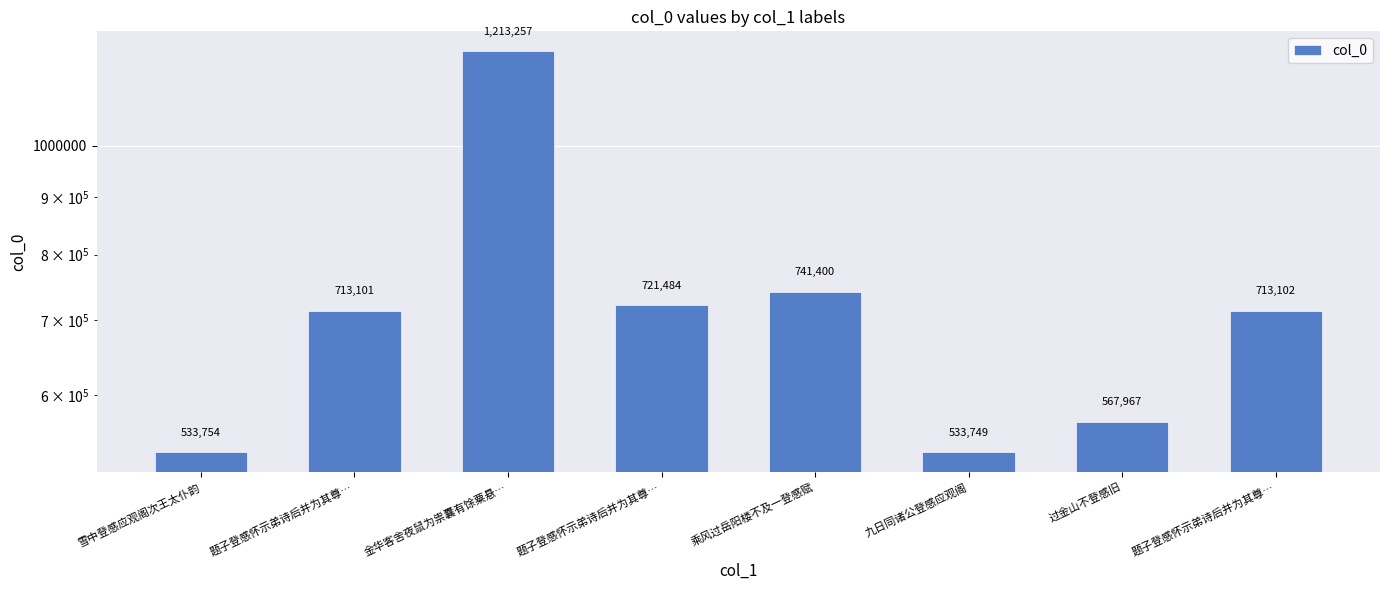

Approximately how many times larger is the value at 乘风过岳阳楼不及一登感赋 compared to 题子登感怀示弟诗后并为其尊…?

1.0